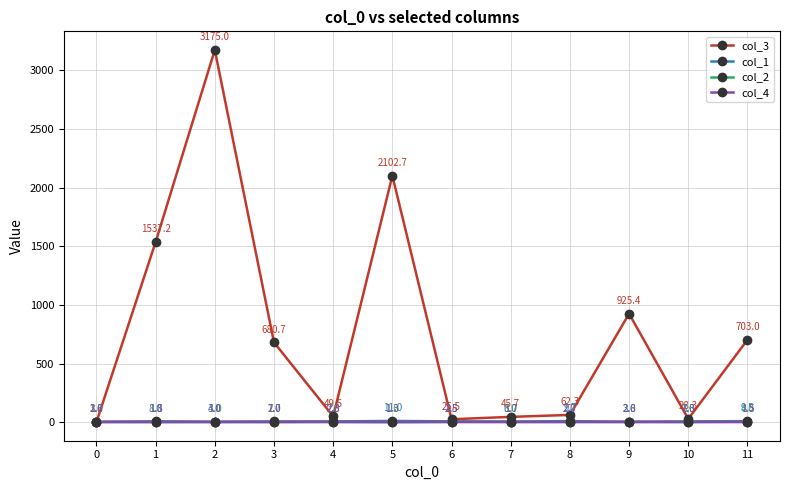

The col_1 series shows 4.0 at 2. True or false?

True